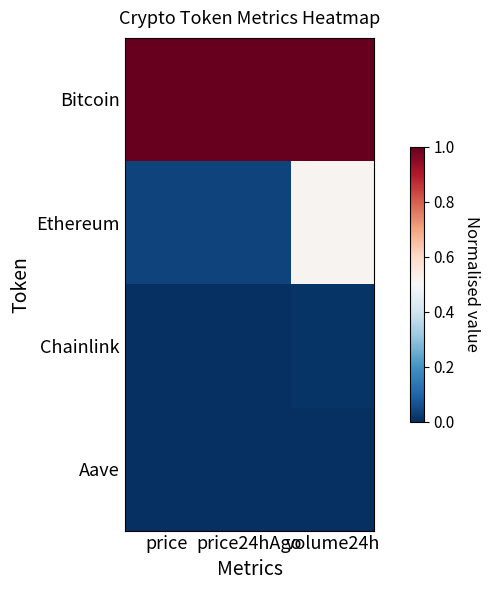

Count the number of data series in this chart.

4